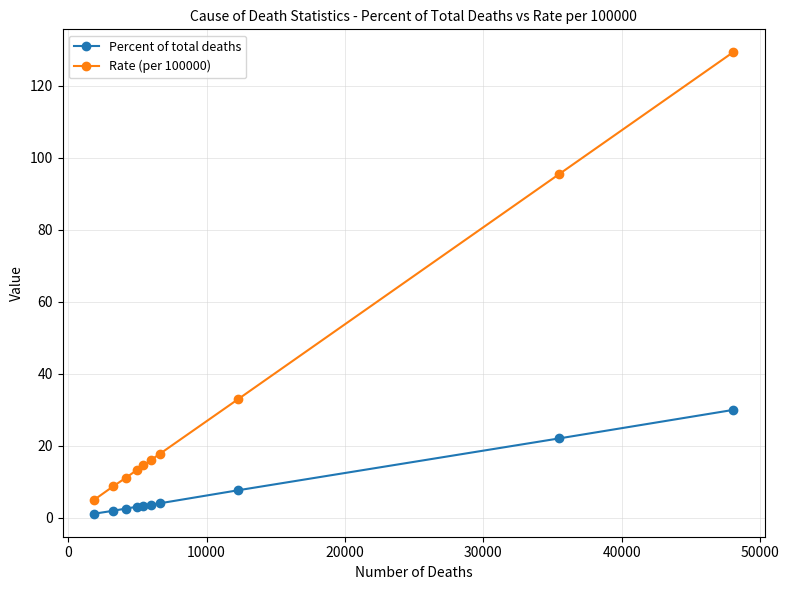

Which series has the largest total across all categories?

Rate (per 100000)